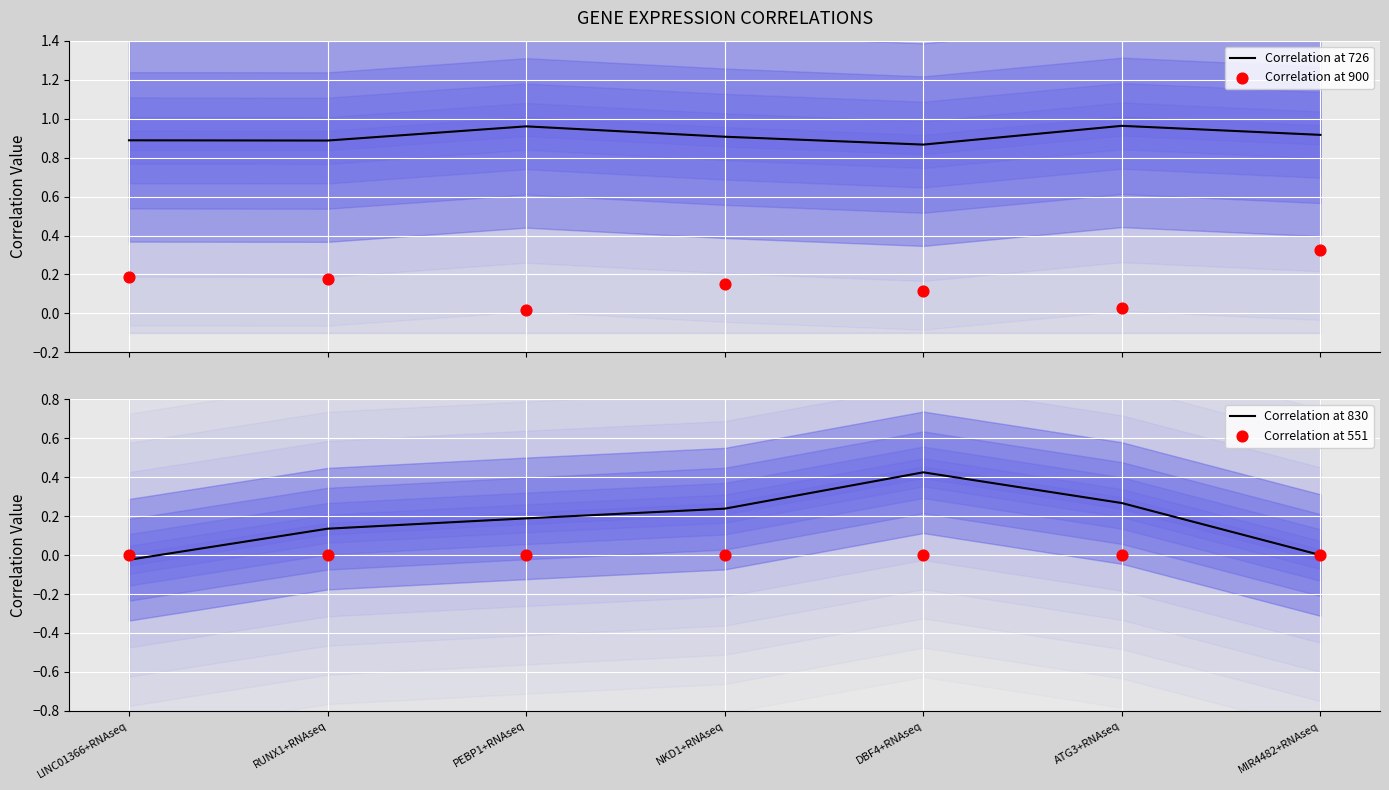

Which series contains the lowest Y value?

Correlation at 830